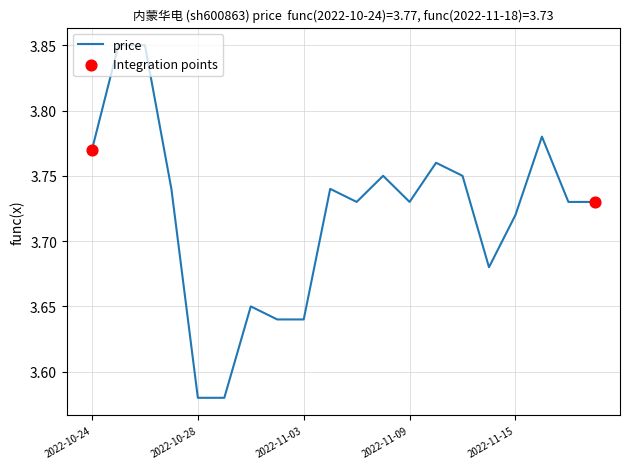

What is the difference between the maximum and minimum values?

0.3